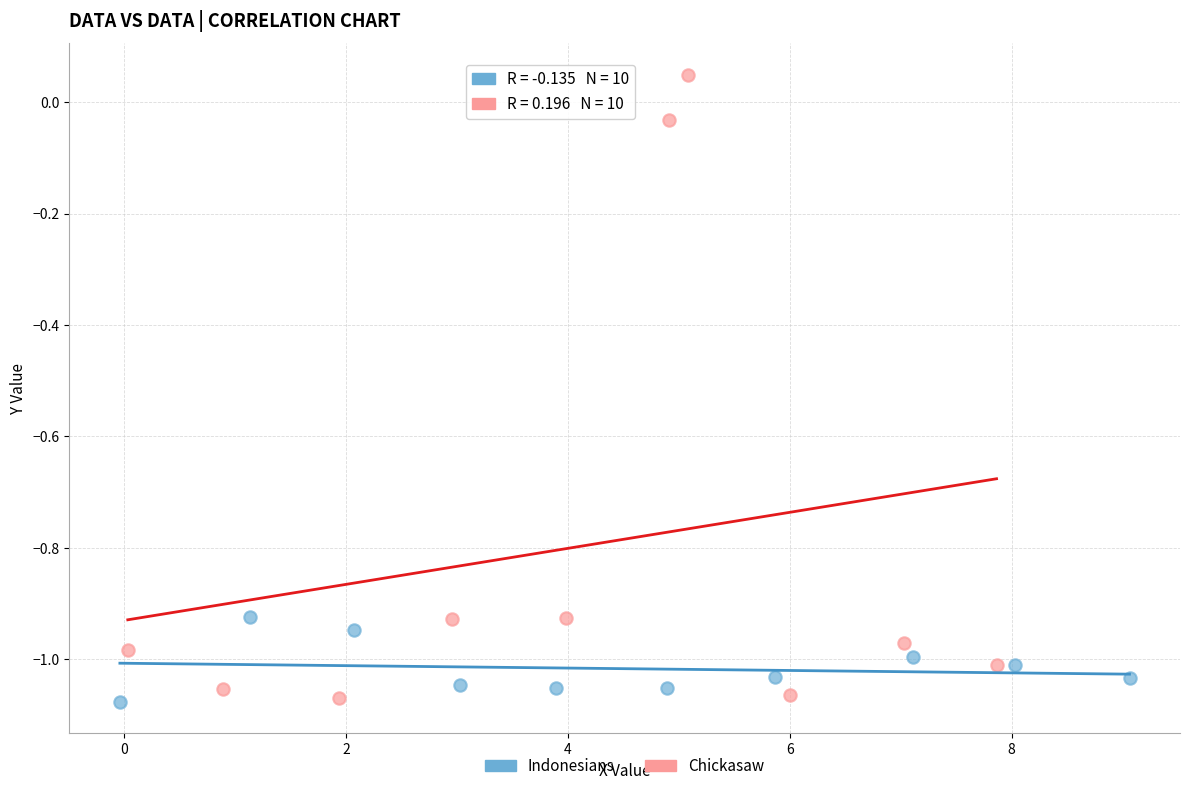

Which series contains the highest Y value?

Chickasaw